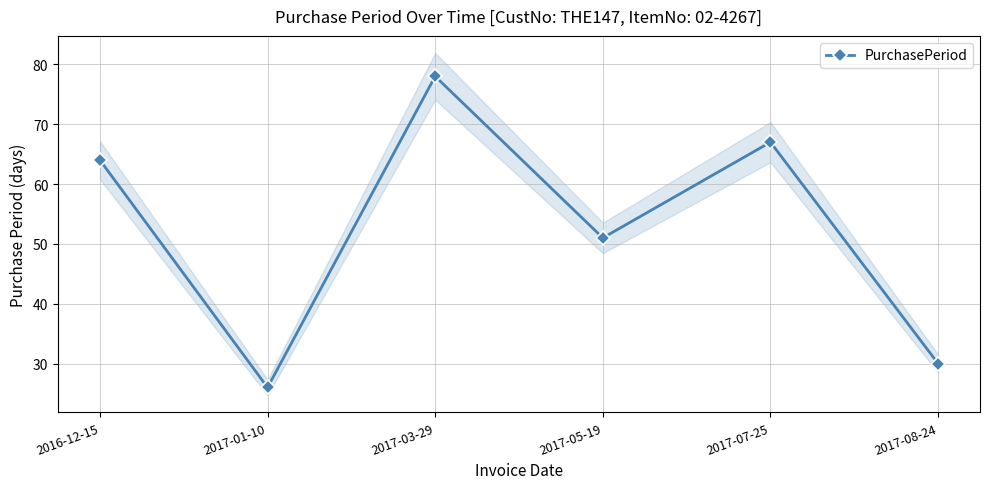

Does the chart have visible grid lines?

Yes